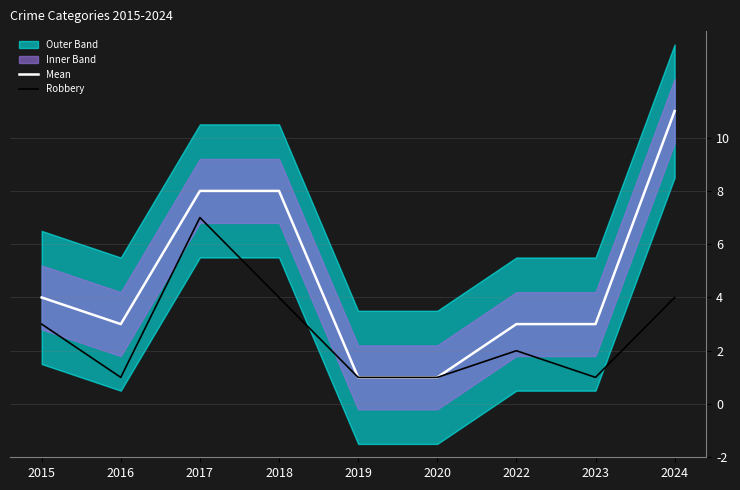

What is the value of the Mean point at the 1st from the left?

4